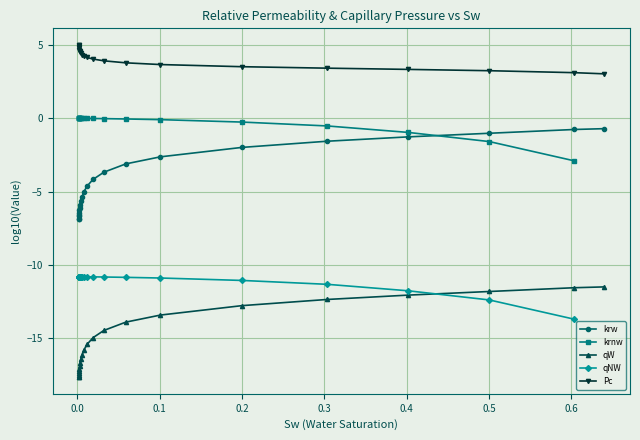

Rank the series by their maximum value, from lowest to highest.

qW, qNW, krw, krnw, Pc